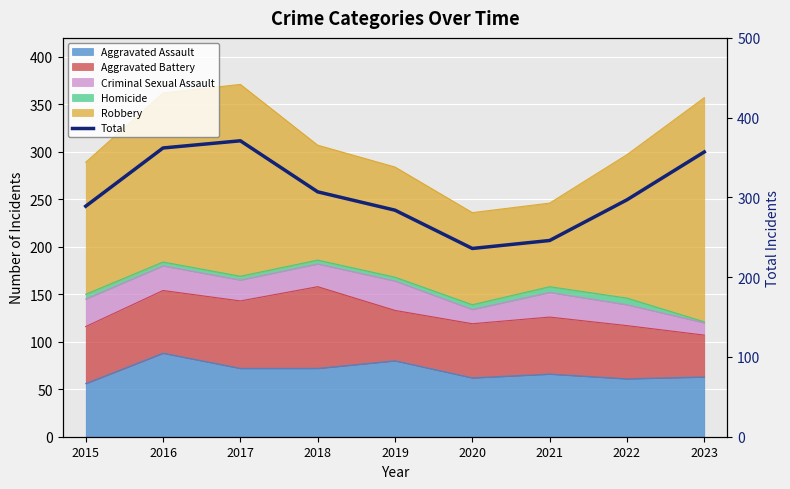

What is the change in value from 2019 to 2022?

+13